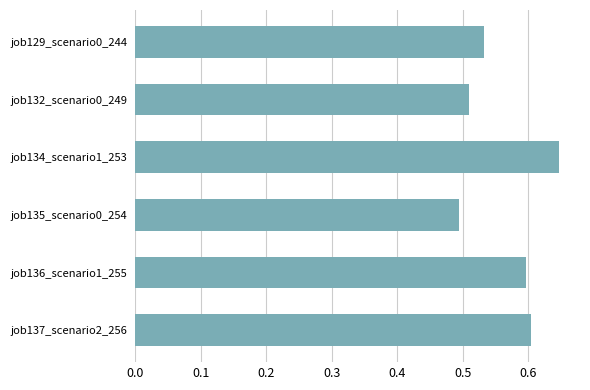

At which category does the chart reach its peak across all series?

job134_scenario1_253